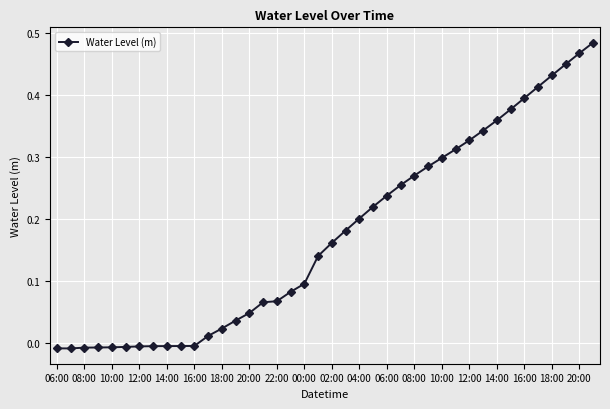

How many lines are shown in the chart?

1